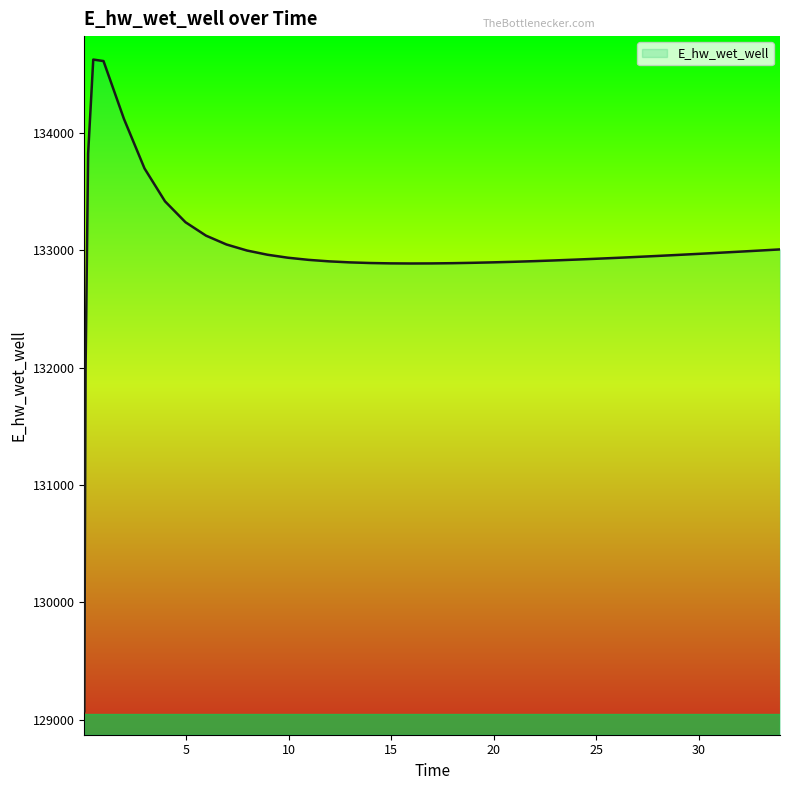

What is the greatest value displayed?

134628.0